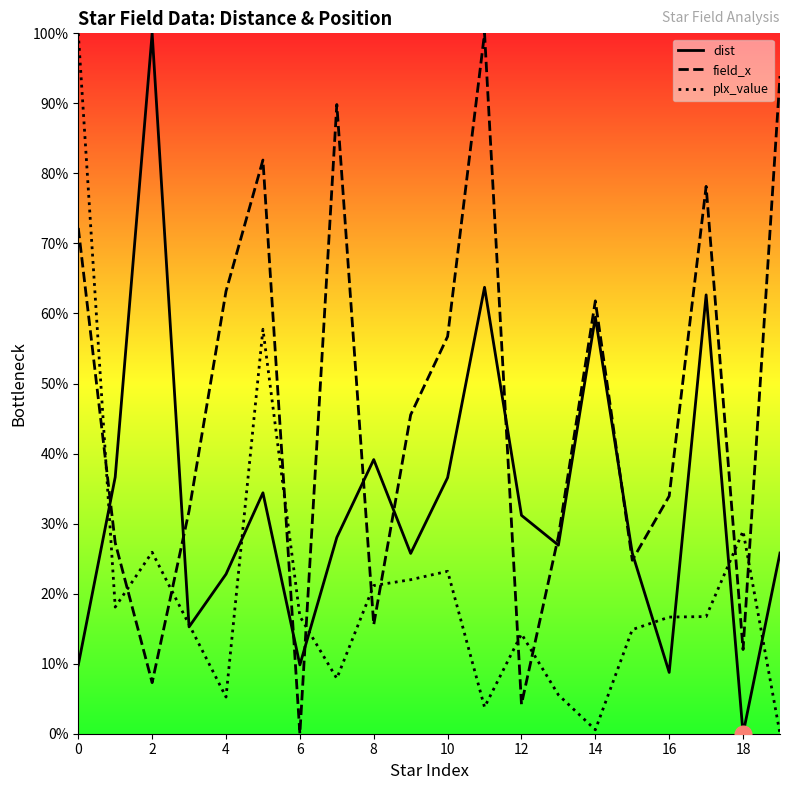

How many values in field_x are above zero?

19